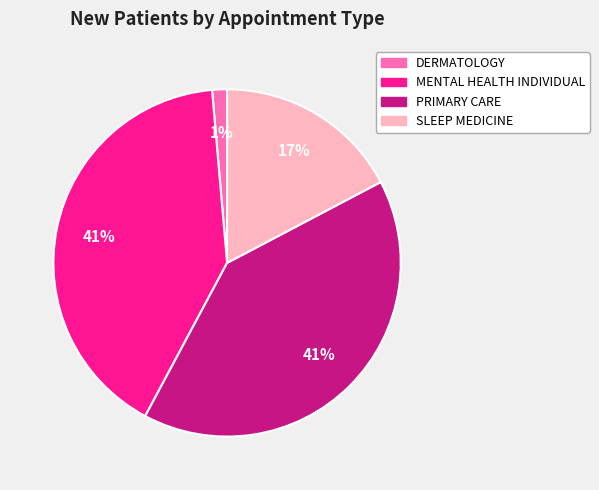

The SLEEP MEDICINE slice represents 5% of the pie. True or false?

False